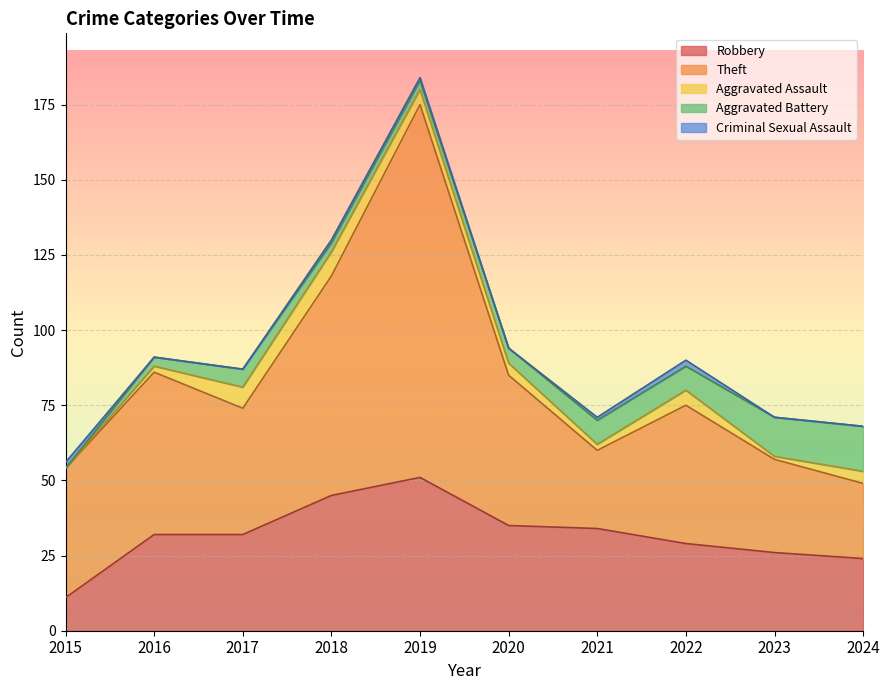

At which category does Theft reach its first local peak?

2016